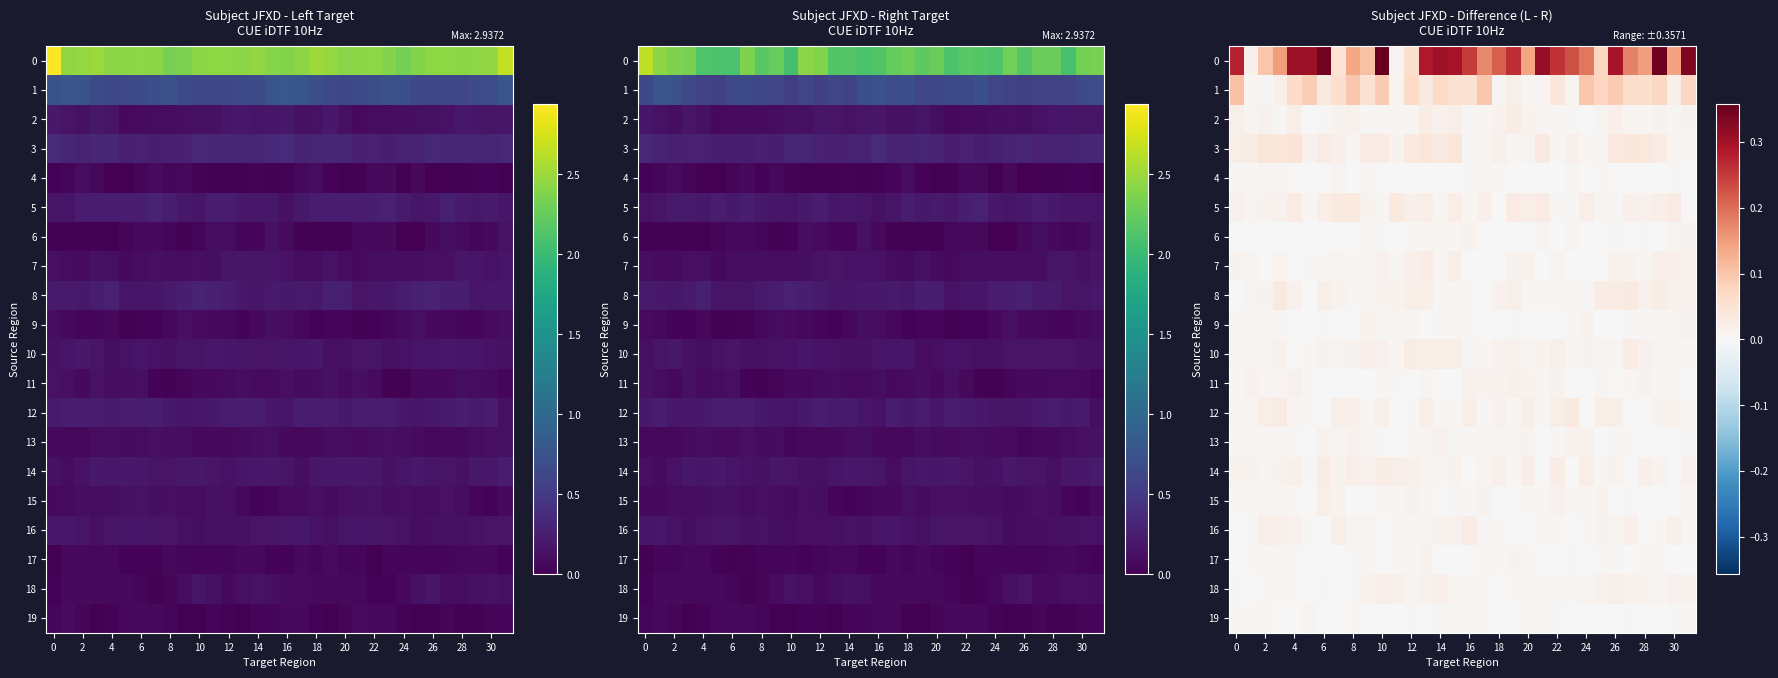

At which category is the sum across all series the highest?

10